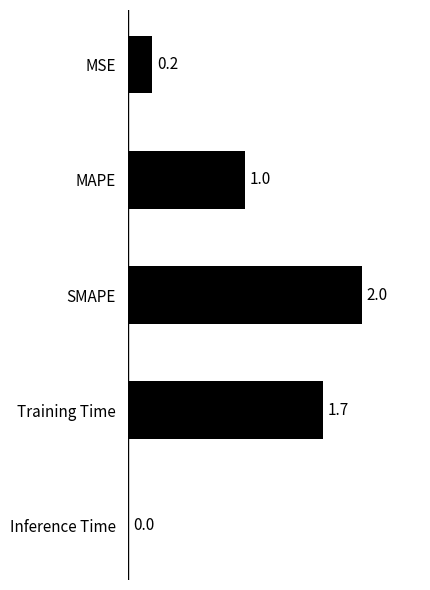

Where is the data nearest to the value 1?

MAPE